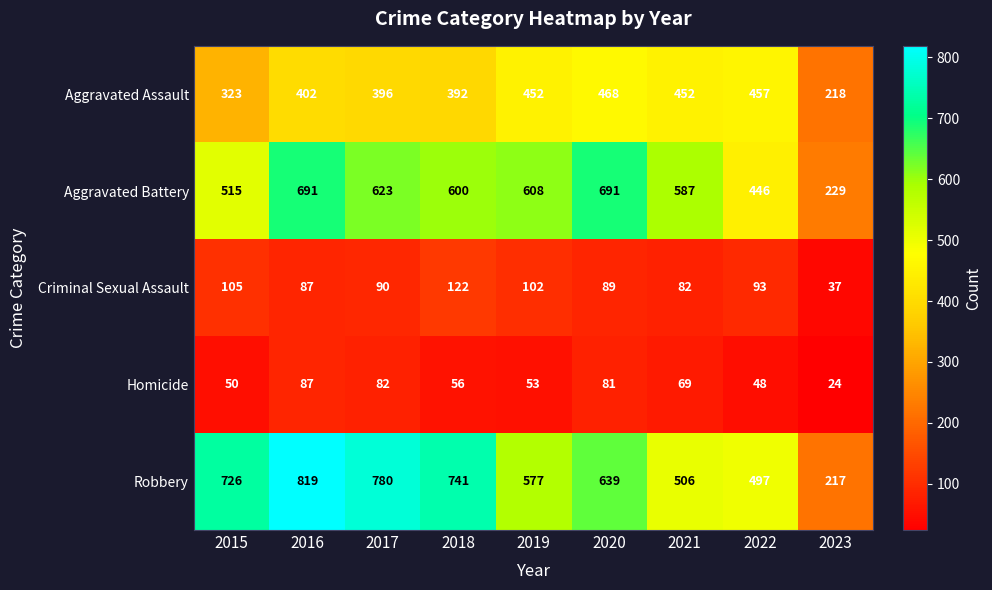

Which series has the largest range (max minus min)?

Robbery